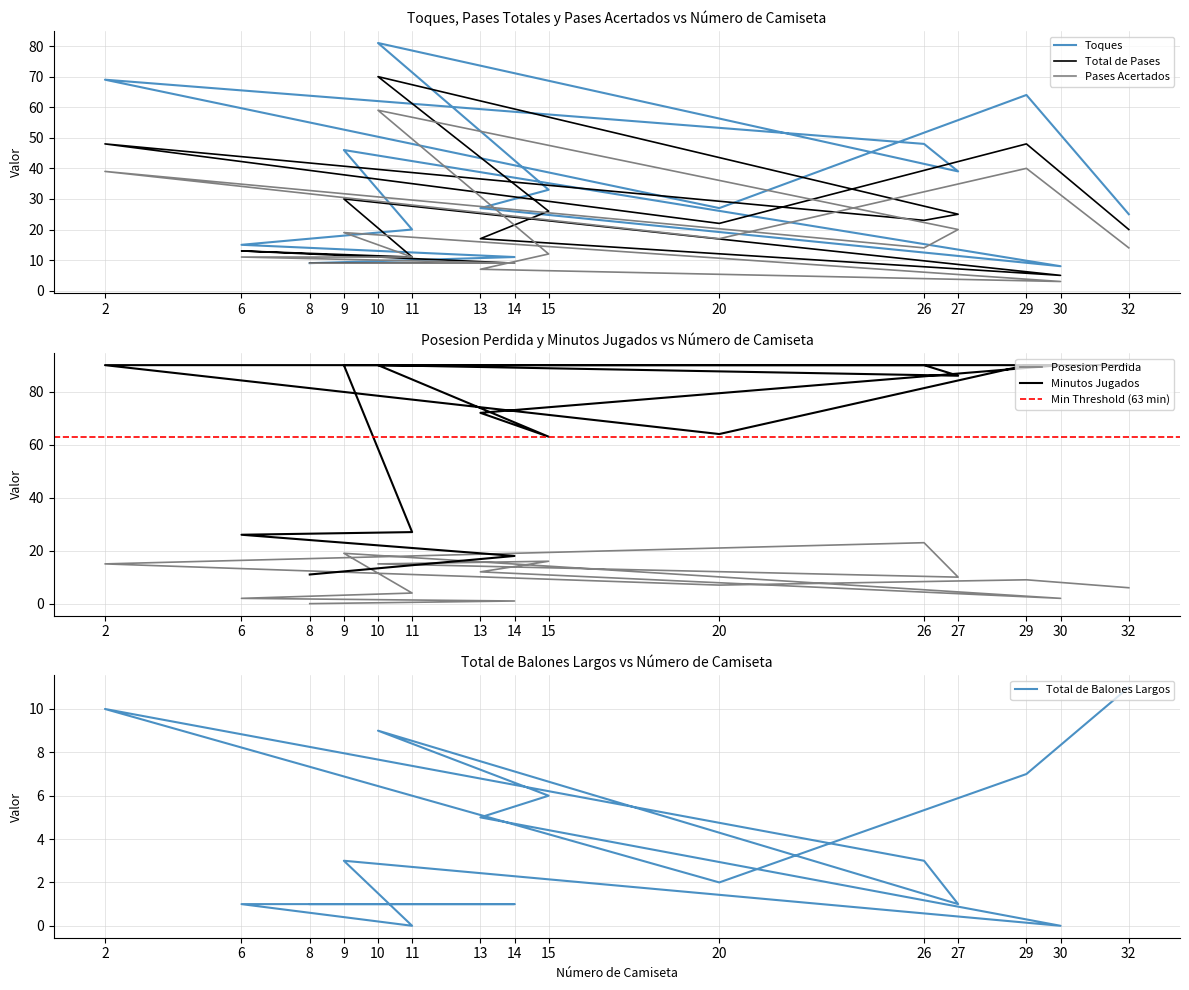

How many interior local valleys does the Posesion Perdida series have?

3